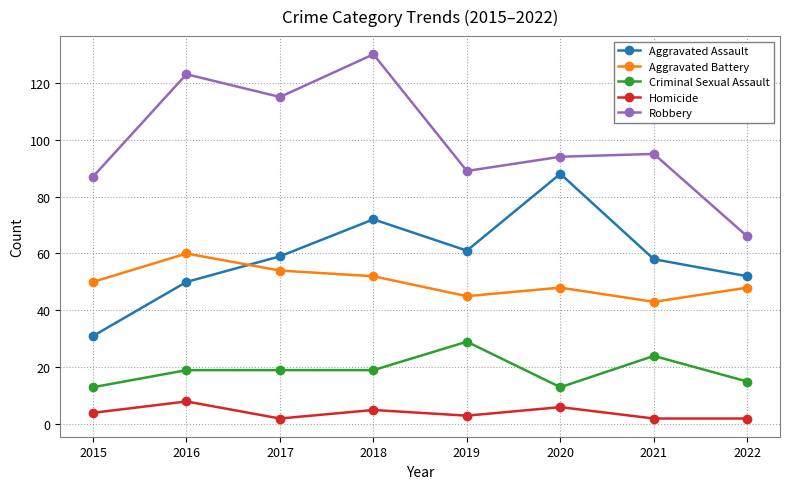

Between 2015 and 2019, which series saw the biggest shift?

Aggravated Assault